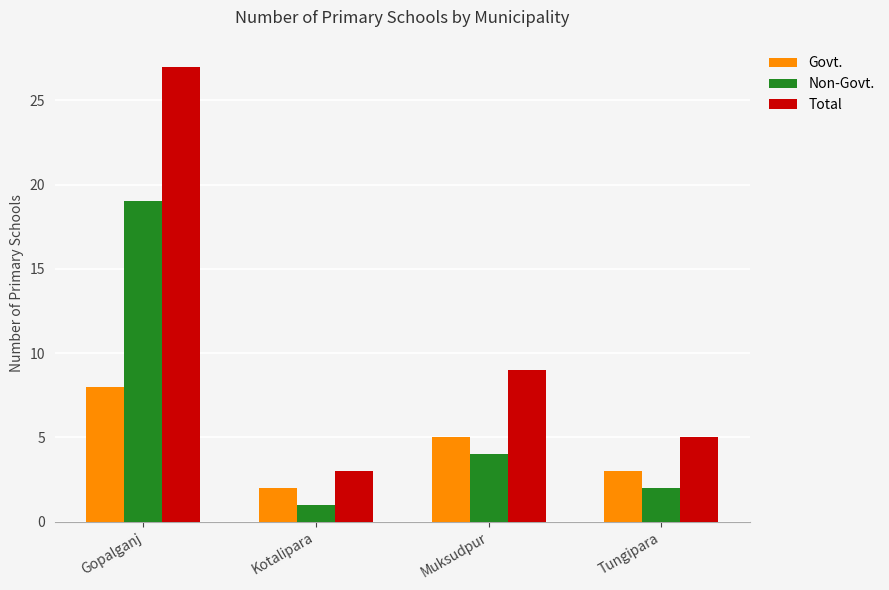

Reading right to left, extract all data points from this chart.

Govt.: Tungipara=3	Muksudpur=5	Kotalipara=2	Gopalganj=8
Non-Govt.: Tungipara=2	Muksudpur=4	Kotalipara=1	Gopalganj=19
Total: Tungipara=5	Muksudpur=9	Kotalipara=3	Gopalganj=27